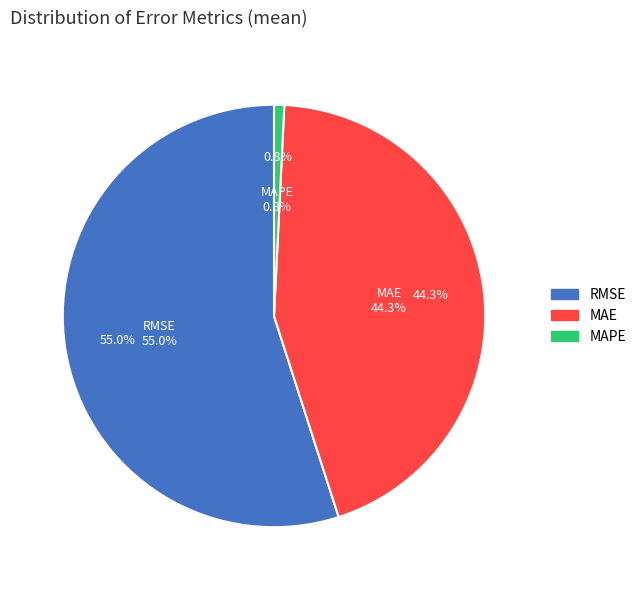

What is the total percentage of RMSE and MAPE?

55.7%